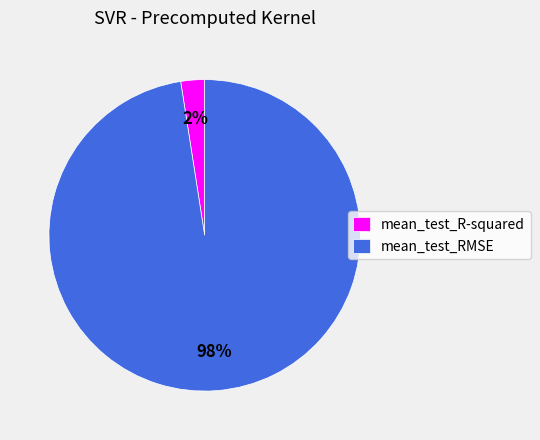

Count the number of slices in the pie.

2